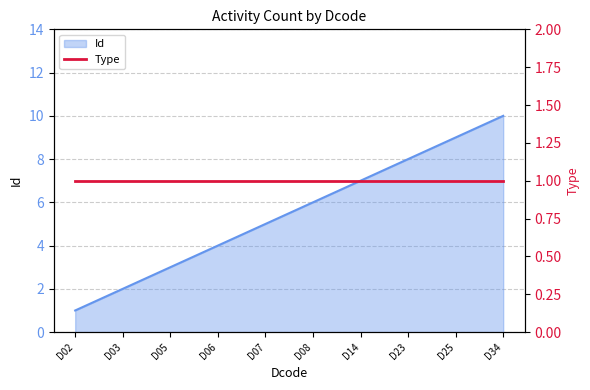

List the labels in order of value, smallest first.

D02, D03, D05, D06, D07, D08, D14, D23, D25, D34